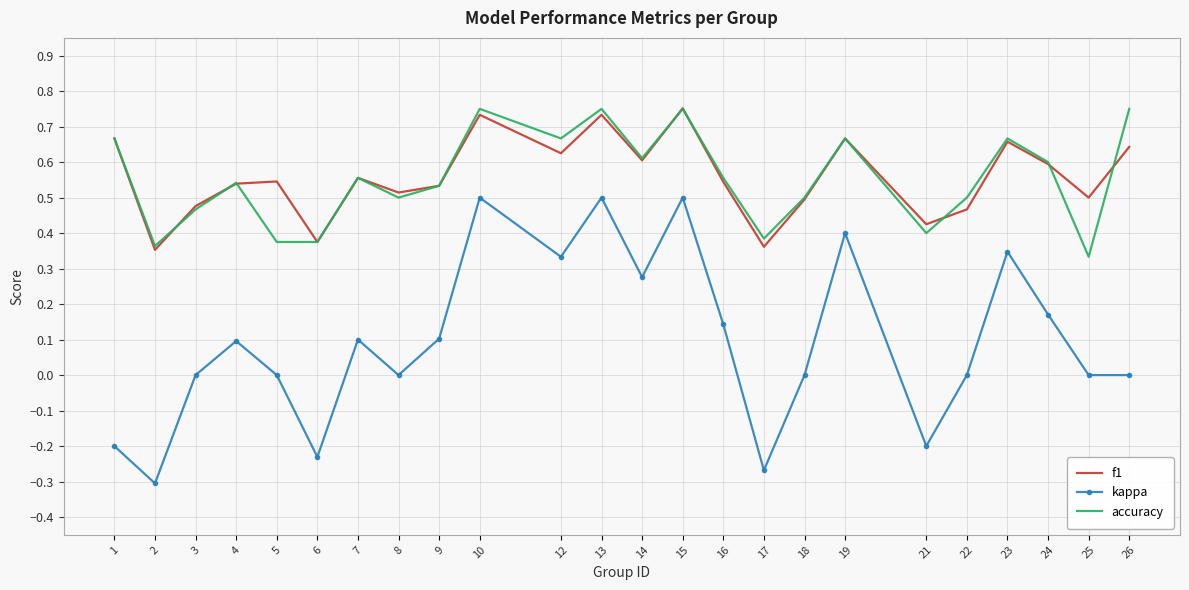

True or false: kappa and accuracy cross at least once.

False